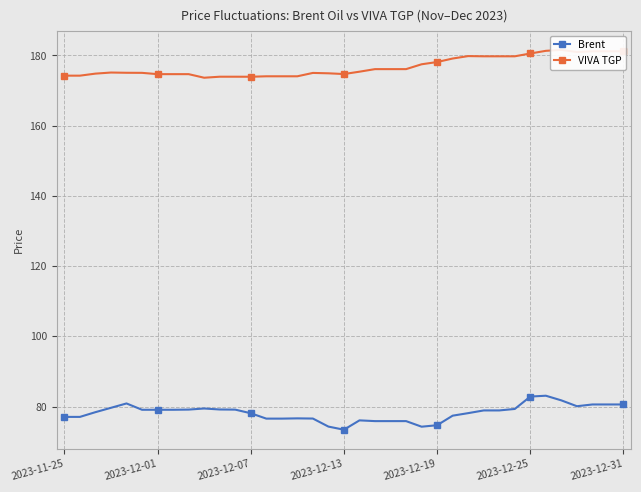

True or false: Brent has more than 2 interior local peaks.

True